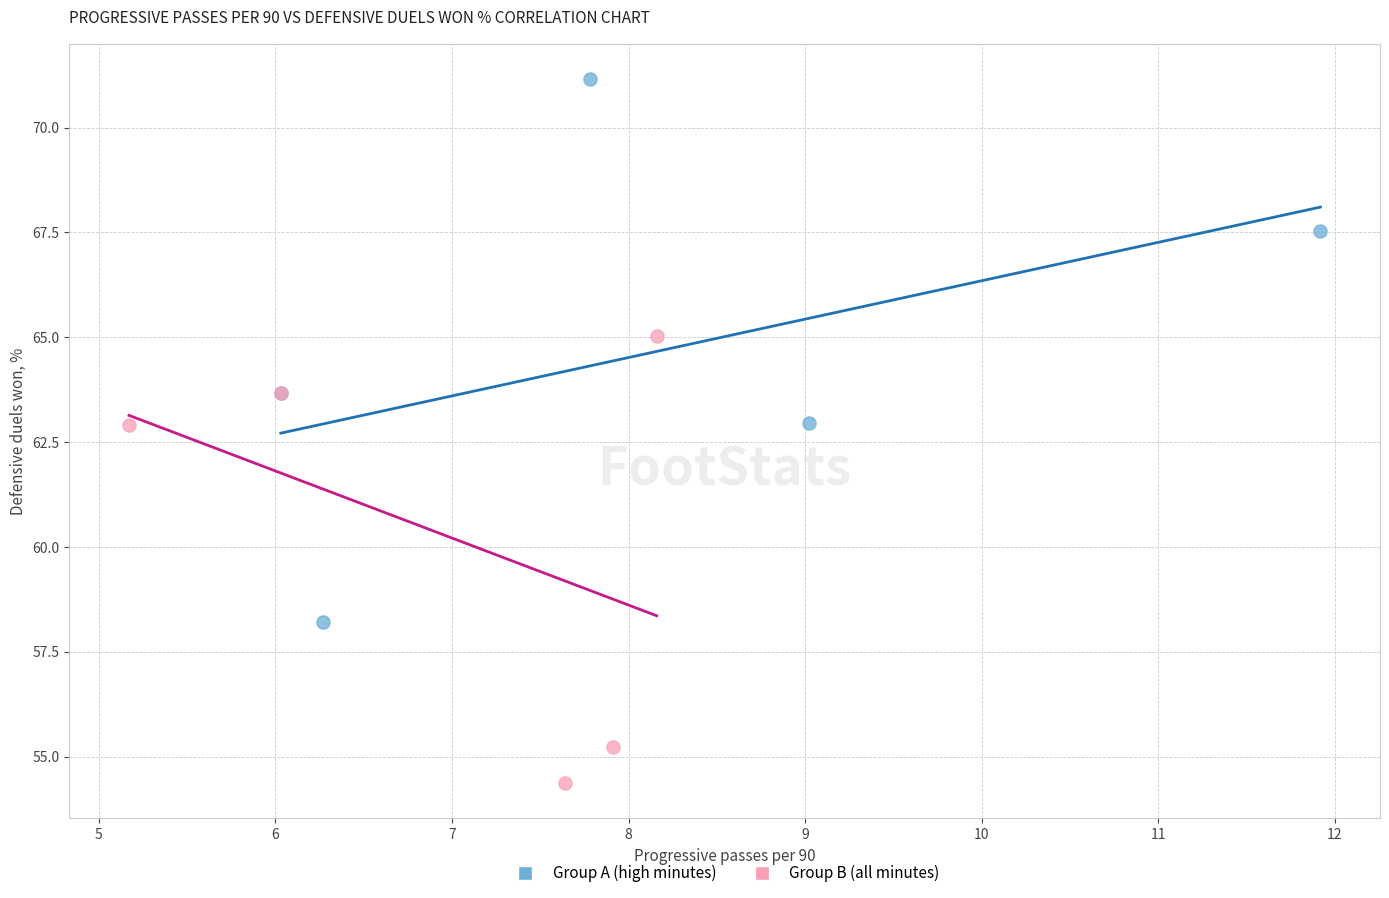

Which series contains the highest Y value?

Group A (high minutes)